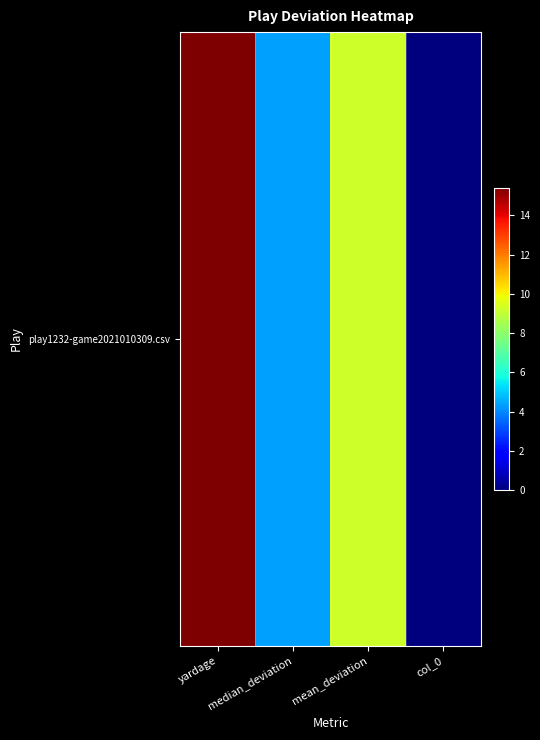

How many data points are above 9?

2